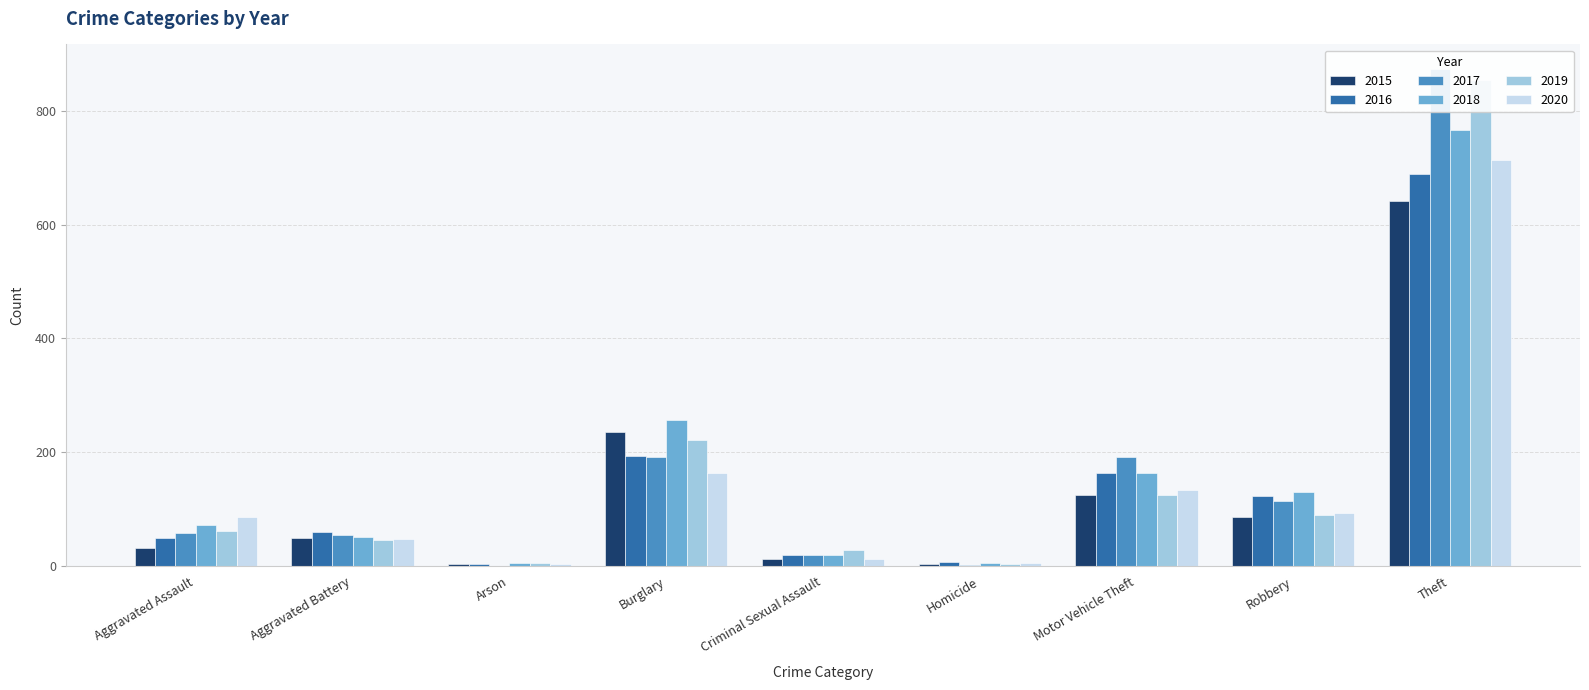

At how many categories does at least one series exceed 409?

1